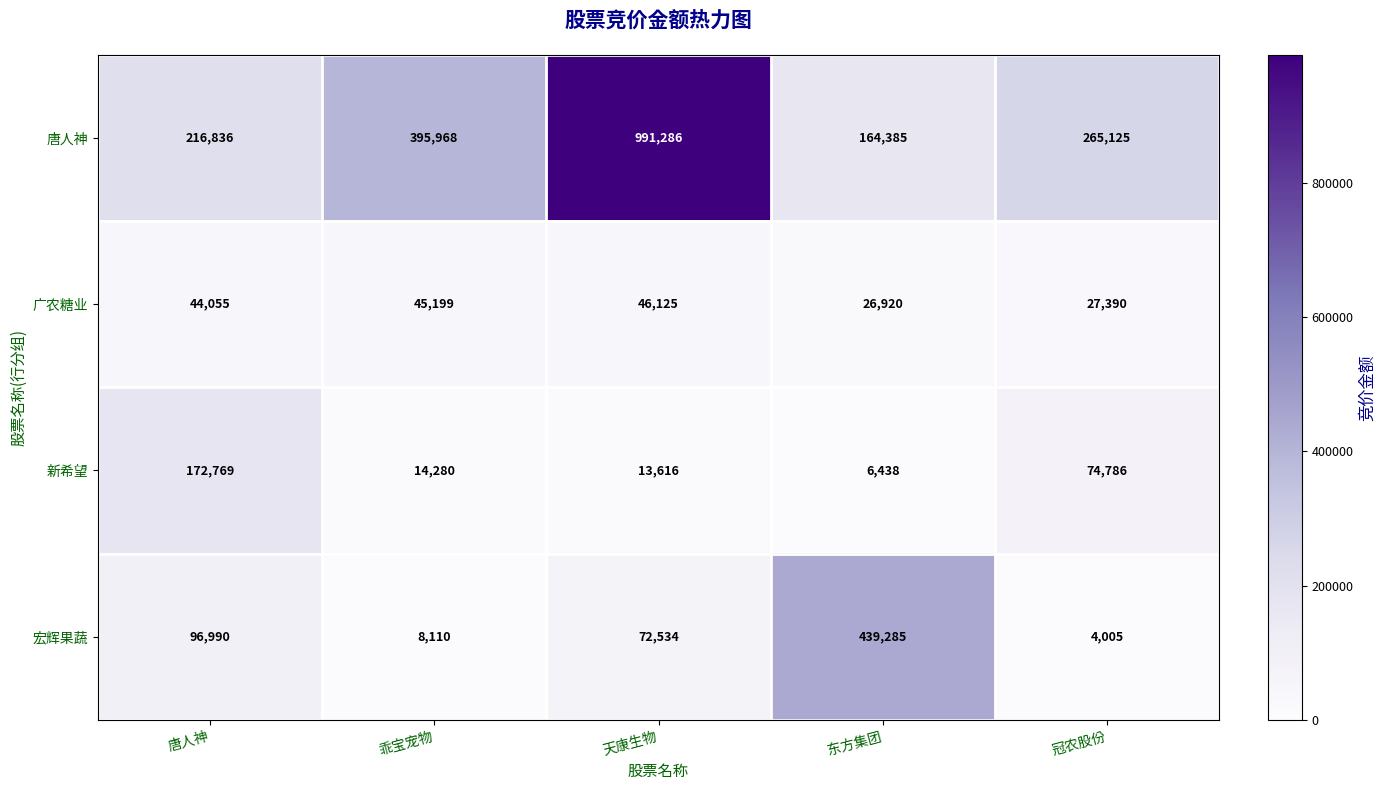

What is the average value of the 宏辉果蔬 series?

124185